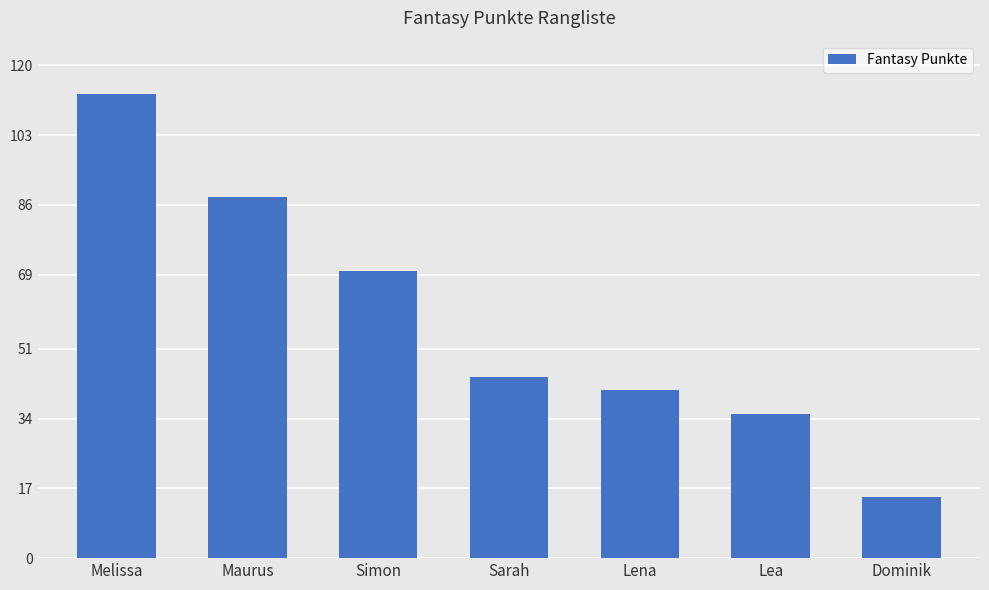

Between Sarah and Simon, which is larger?

Simon